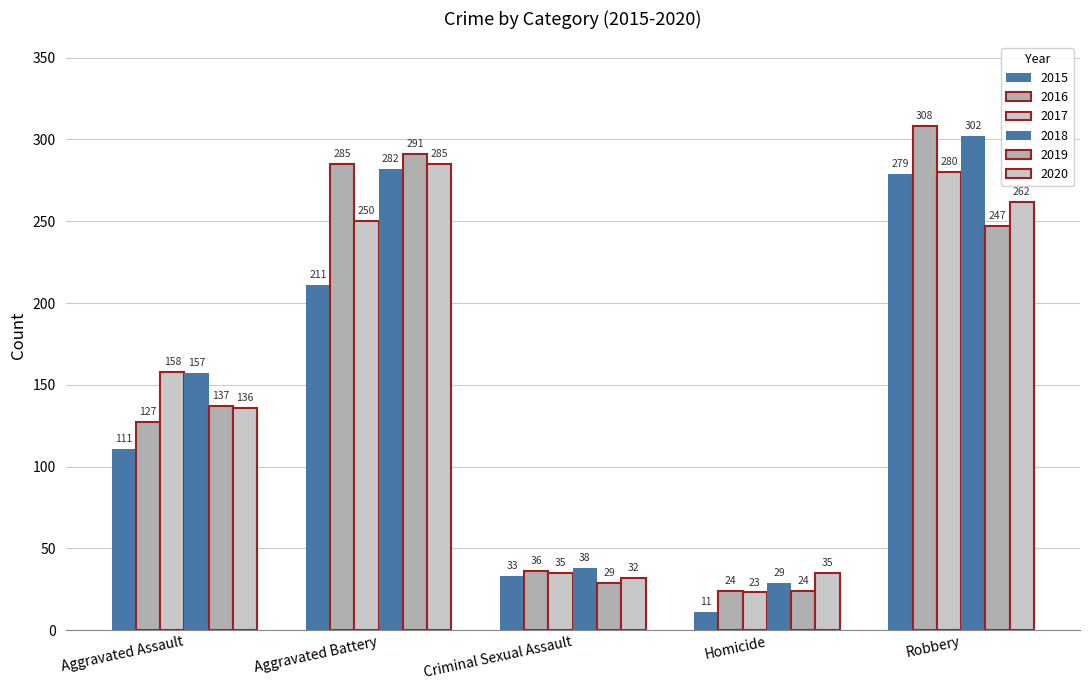

The 2016 series shows 285 at Aggravated Battery. True or false?

True